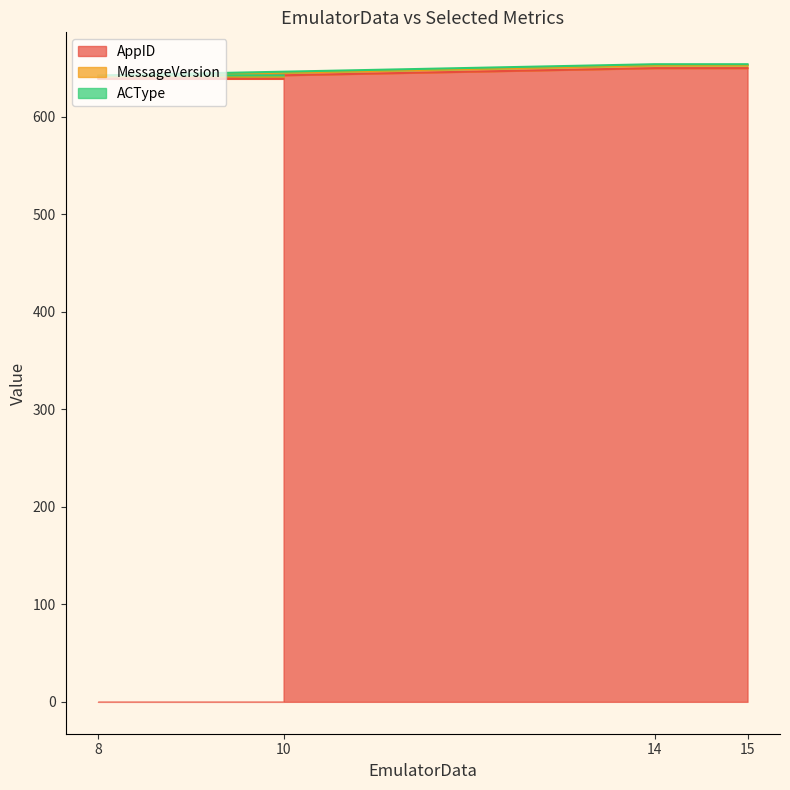

Is it true that AppID equals 285.8 at 15?

False